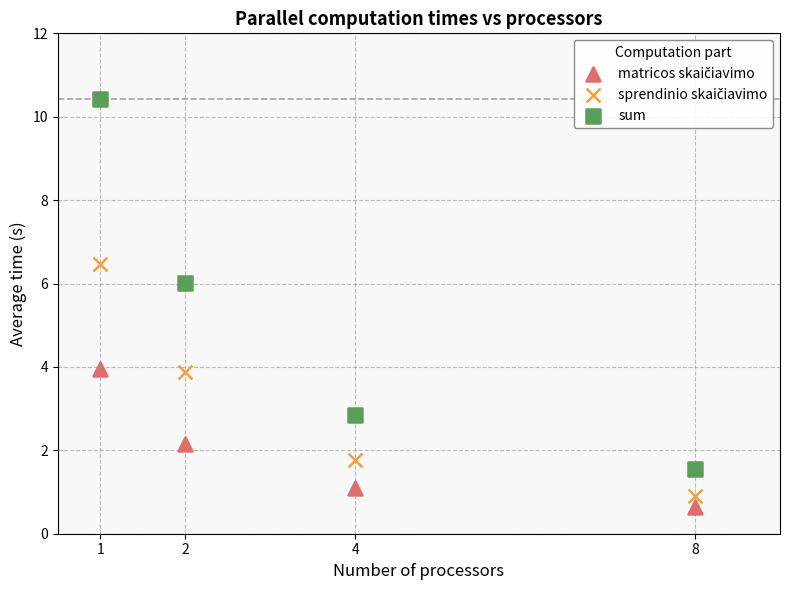

Which series has the largest Y range (max minus min)?

sum